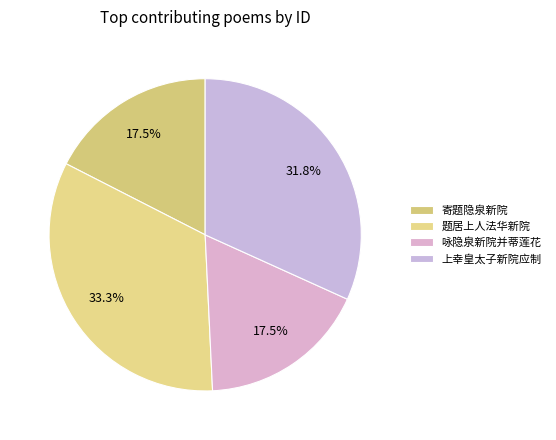

Approximately how many times larger is the value at 上幸皇太子新院应制 compared to 寄题隐泉新院?

1.8